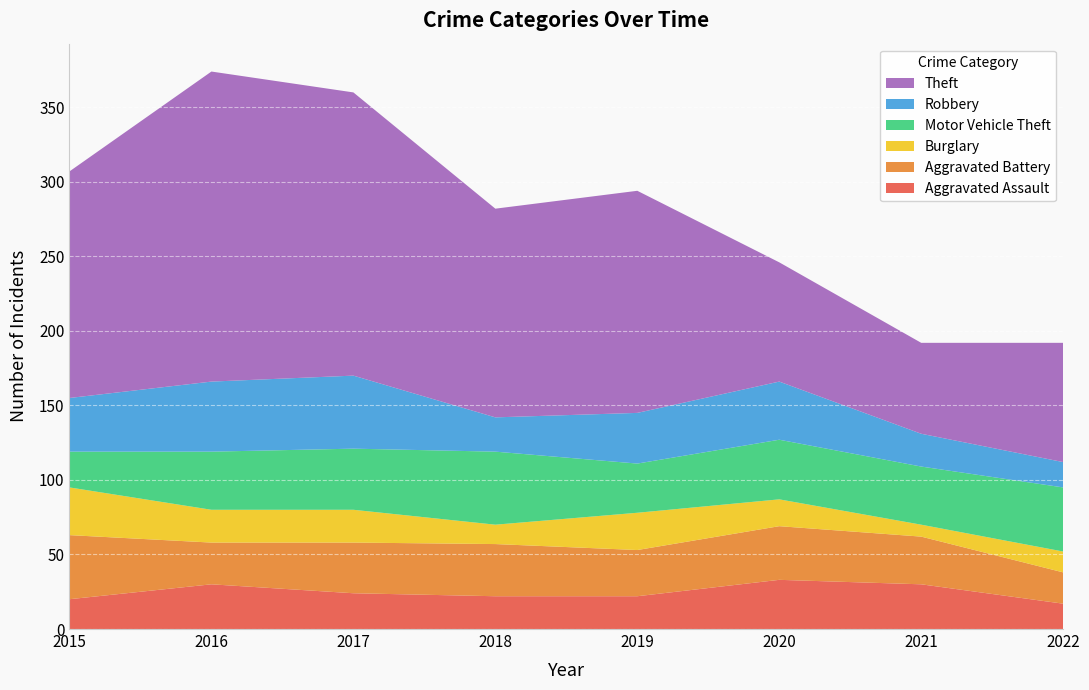

Reading left to right, transcribe all the data shown in this chart.

Aggravated Assault: 20	30	24	22	22	33	30	17
Aggravated Battery: 43	28	34	35	31	36	32	21
Burglary: 32	22	22	13	25	18	8	14
Motor Vehicle Theft: 24	39	41	49	33	40	39	43
Robbery: 36	47	49	23	34	39	22	17
Theft: 152	208	190	140	149	80	61	80